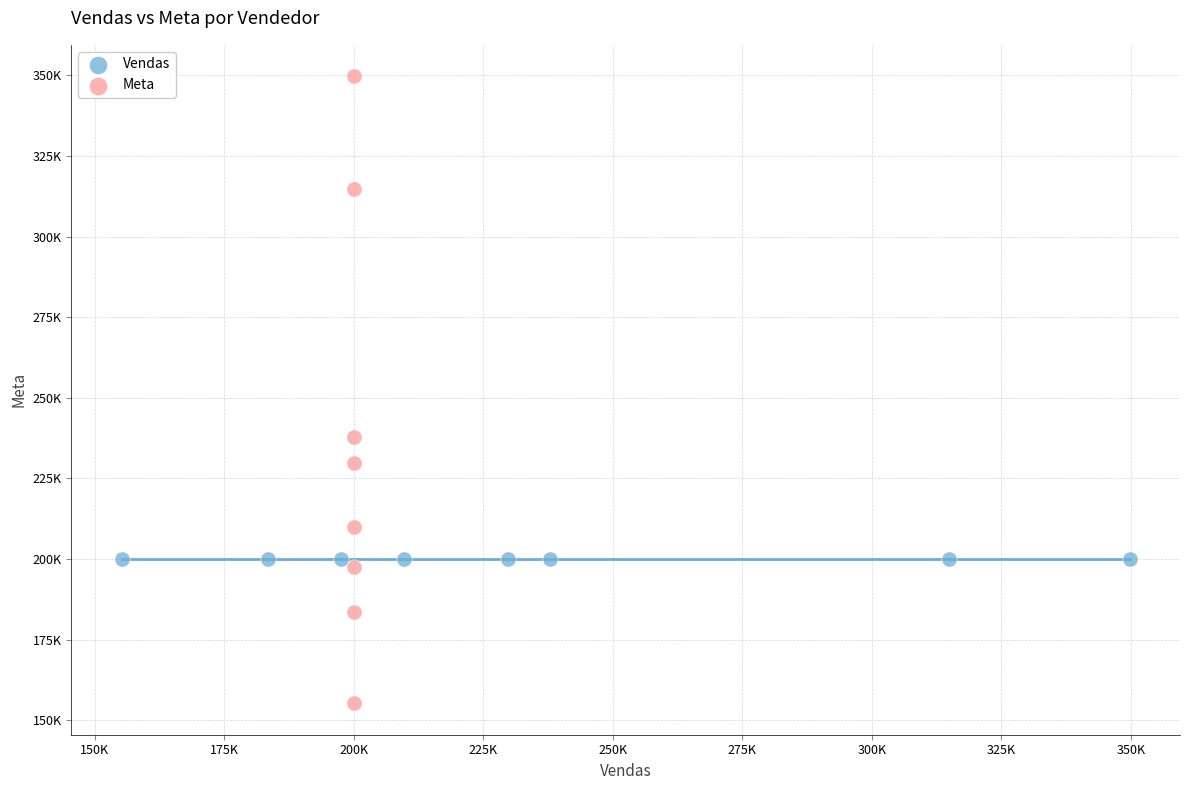

What are all the series names shown in the legend?

Vendas, Meta